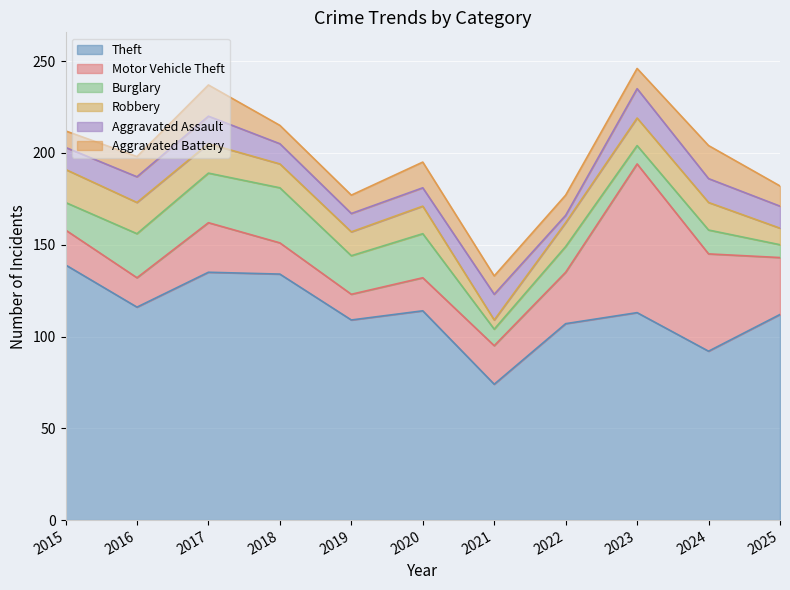

Reading left to right, list all the values displayed in this chart.

Theft: 139	116	135	134	109	114	74	107	113	92	112
Motor Vehicle Theft: 19	16	27	17	14	18	21	28	81	53	31
Burglary: 15	24	27	30	21	24	9	14	10	13	7
Robbery: 18	17	16	13	13	15	5	13	15	15	9
Aggravated Assault: 12	14	15	11	10	10	14	4	16	13	12
Aggravated Battery: 9	11	17	10	10	14	10	11	11	18	11